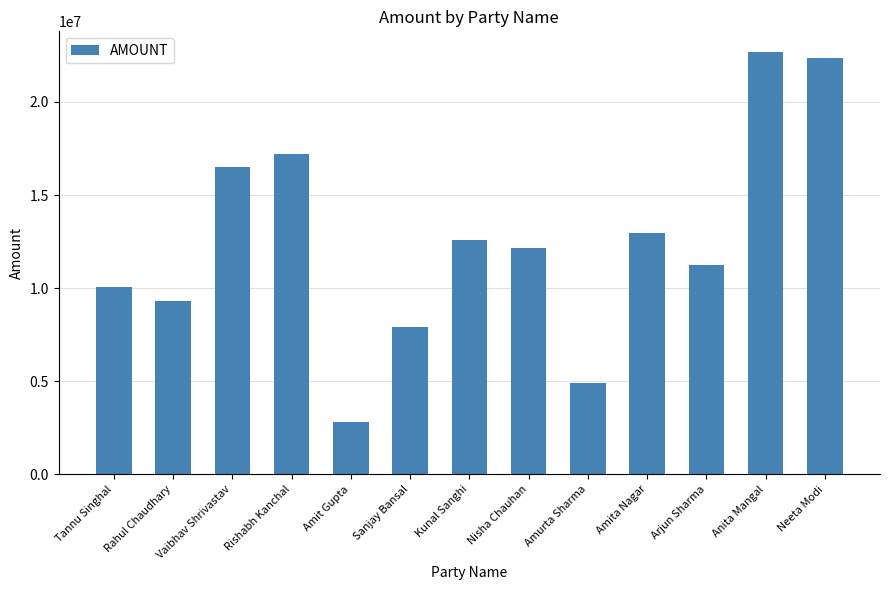

Rank the categories by value from lowest to highest.

Amit Gupta, Amurta Sharma, Sanjay Bansal, Rahul Chaudhary, Tannu Singhal, Arjun Sharma, Nisha Chauhan, Kunal Sanghi, Amita Nagar, Vaibhav Shrivastav, Rishabh Kanchal, Neeta Modi, Anita Mangal